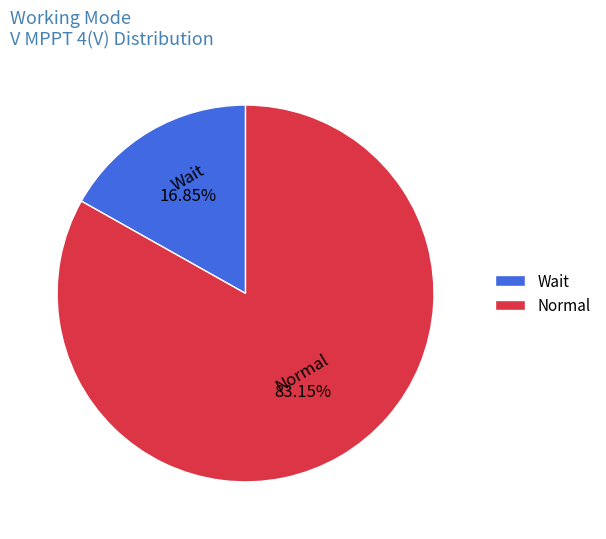

Is there any slice that represents more than half of the pie?

Yes